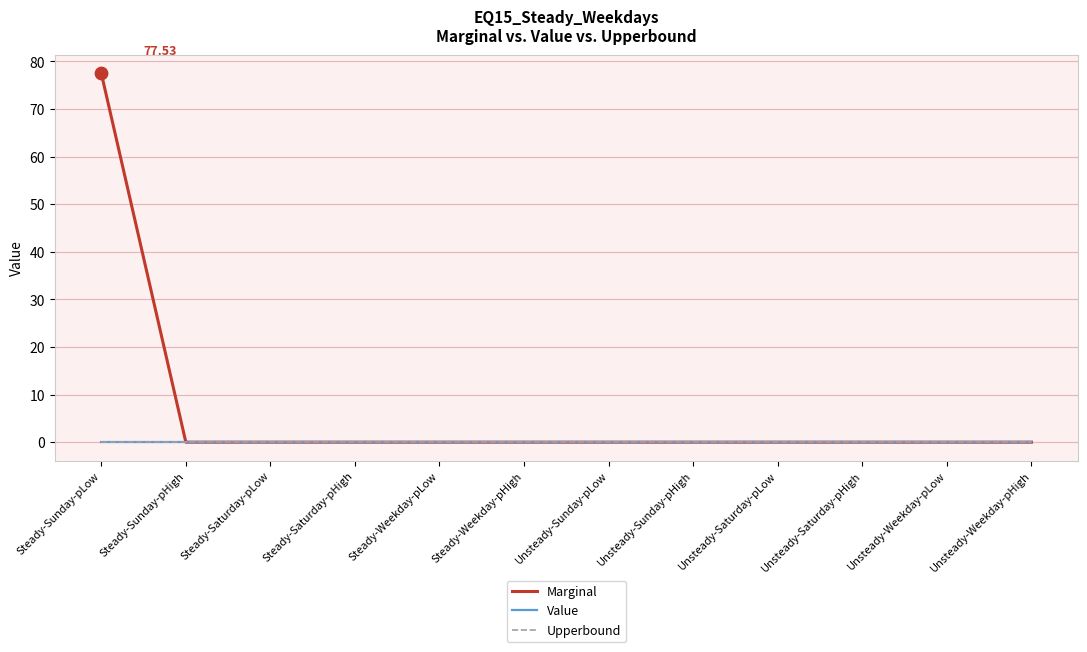

Is this an area chart (filled region under the line)?

No